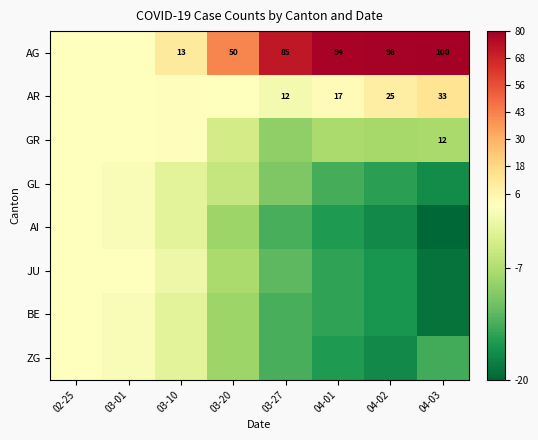

Rank the series by their maximum value, from highest to lowest.

AG, AR, GR, JU, GL, AI, BE, ZG